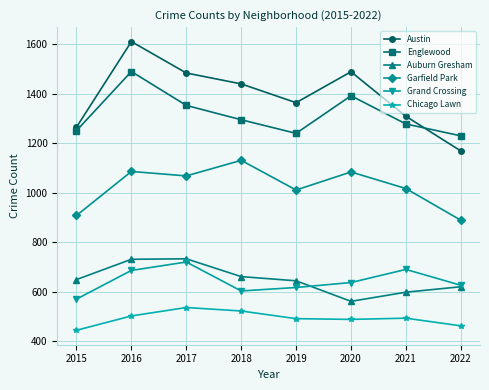

What is the minimum value for Auburn Gresham?

561